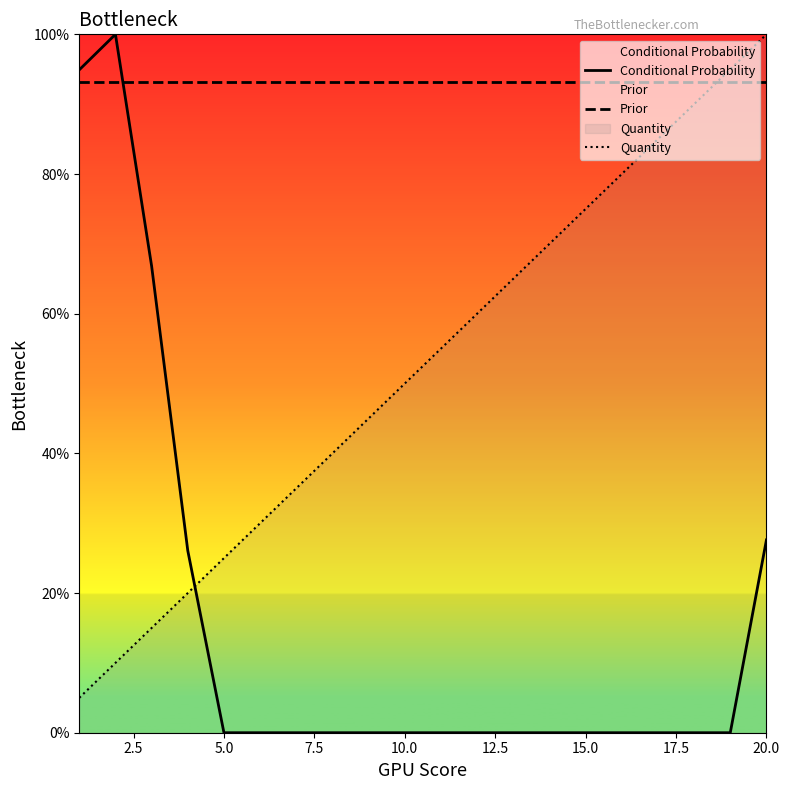

Rank the series by their maximum value, from lowest to highest.

Prior, Conditional Probability, Quantity